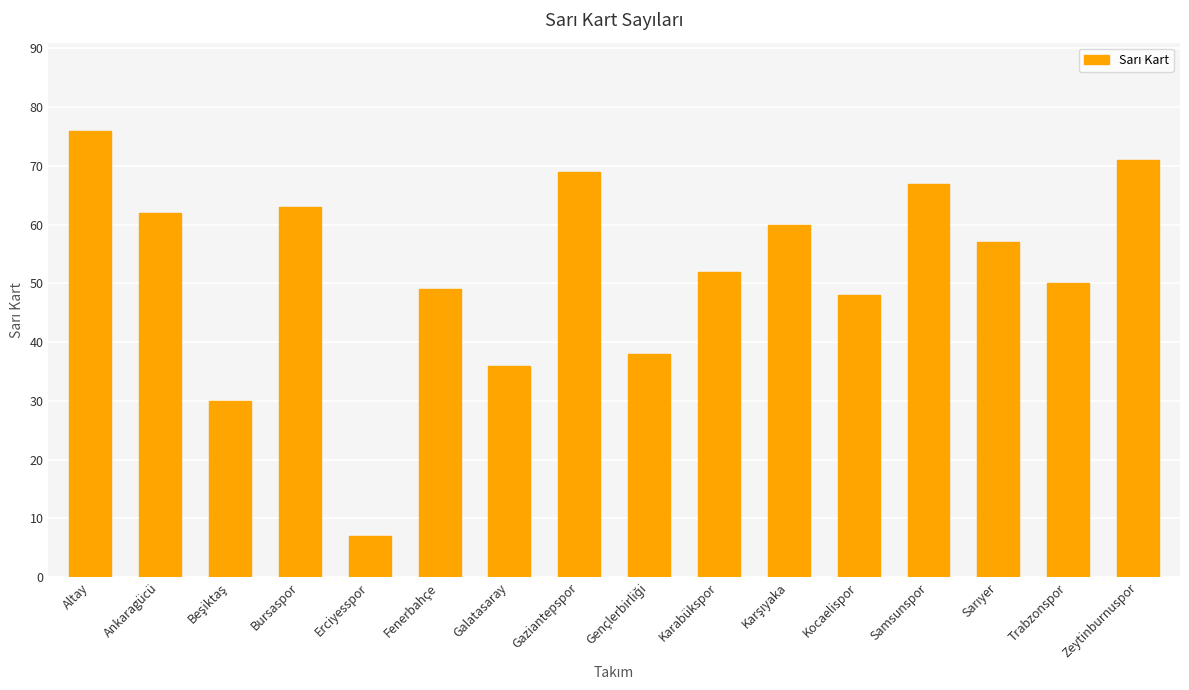

Reading left to right, extract all data points from this chart.

76	62	30	63	7	49	36	69	38	52	60	48	67	57	50	71